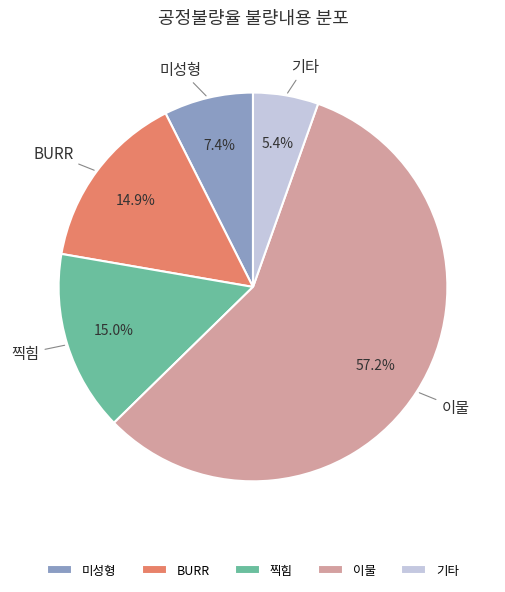

To the nearest percent, what is the average slice percentage?

20%